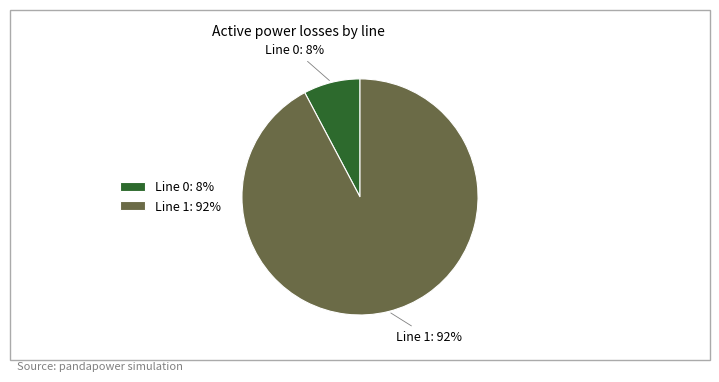

To the nearest percent, what is the difference between the Line 1: 92% and Line 0: 8% slice percentages?

84%